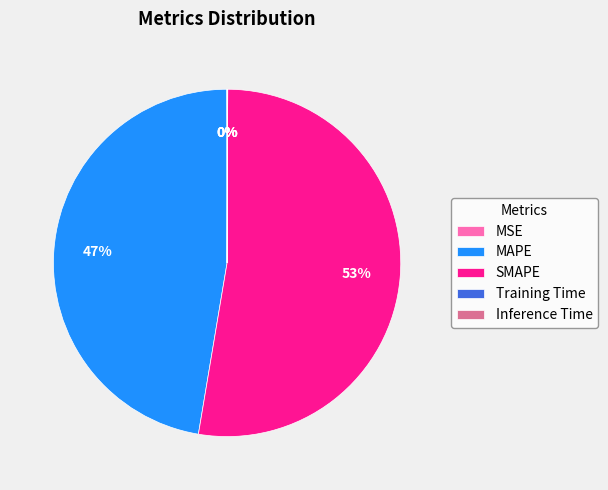

To the nearest percent, what is the difference between the largest and smallest slice percentages?

53%